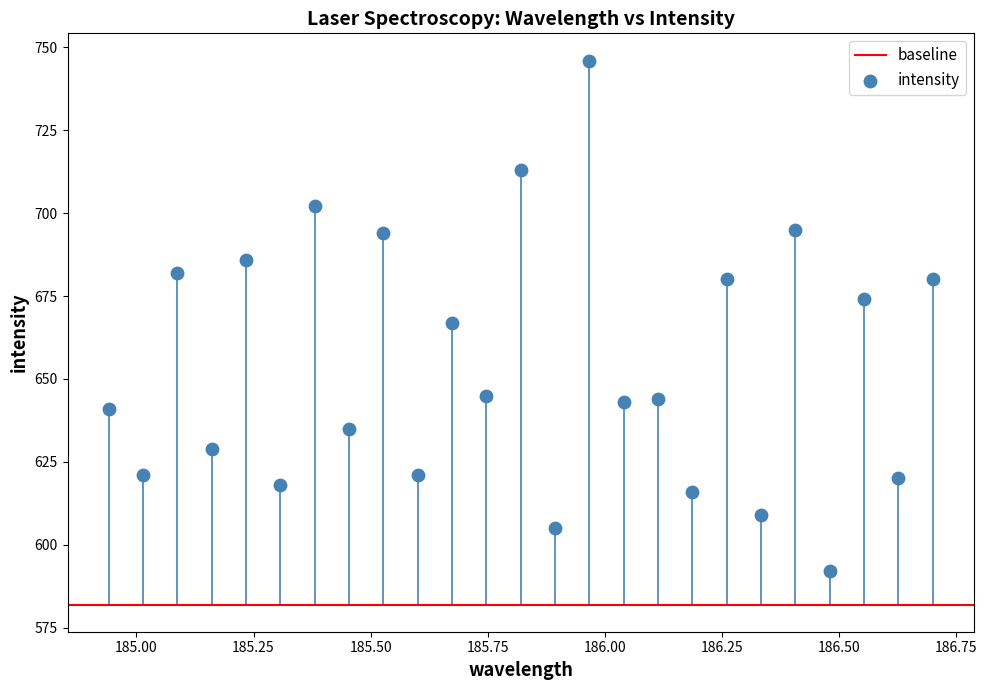

What is the range of Y values (max minus min)?

154